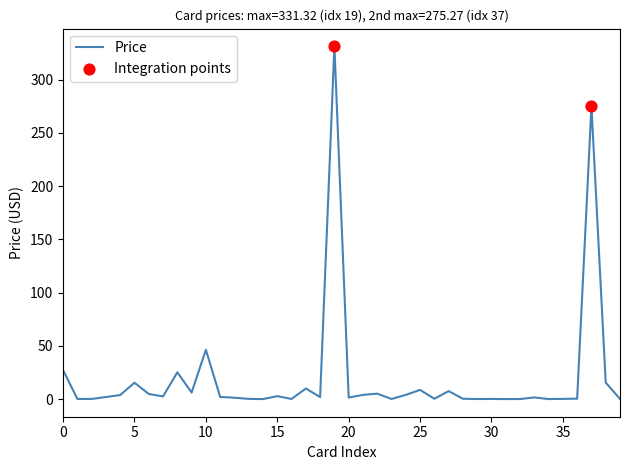

What is the difference between the maximum and minimum values?

331.2